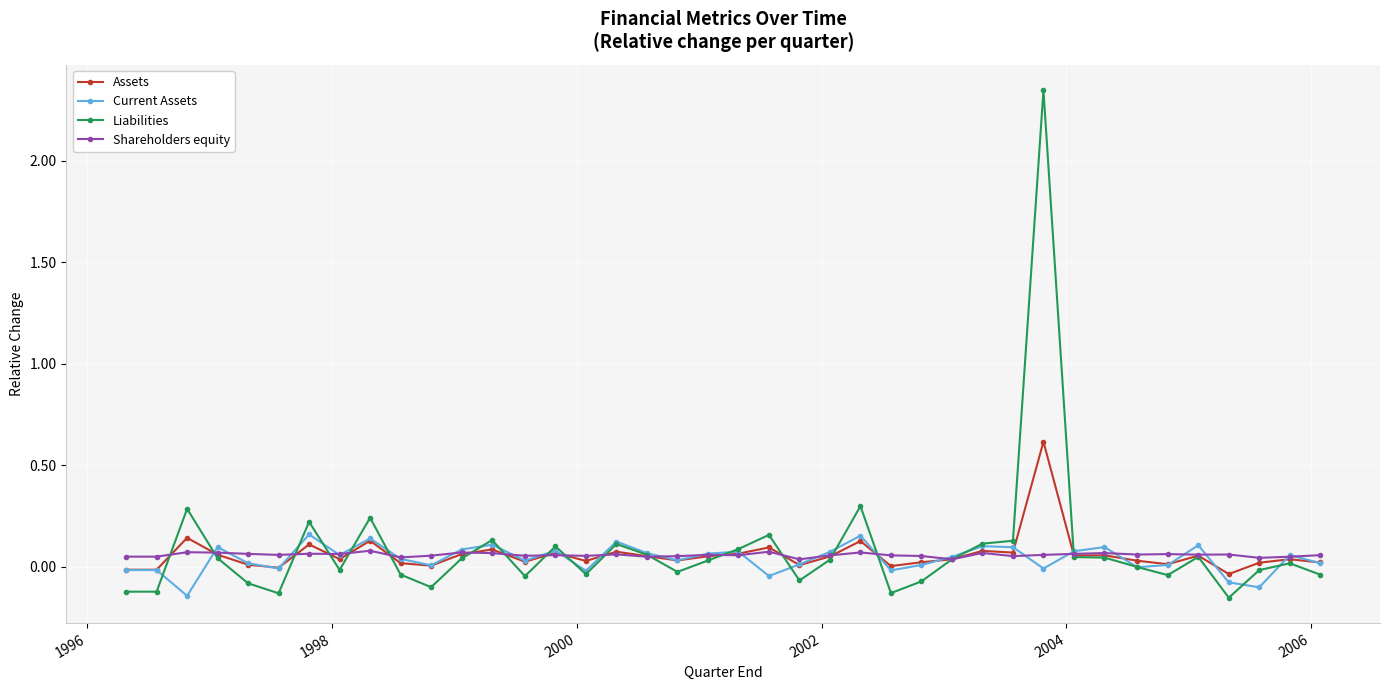

Which series has the largest range (max minus min)?

Liabilities